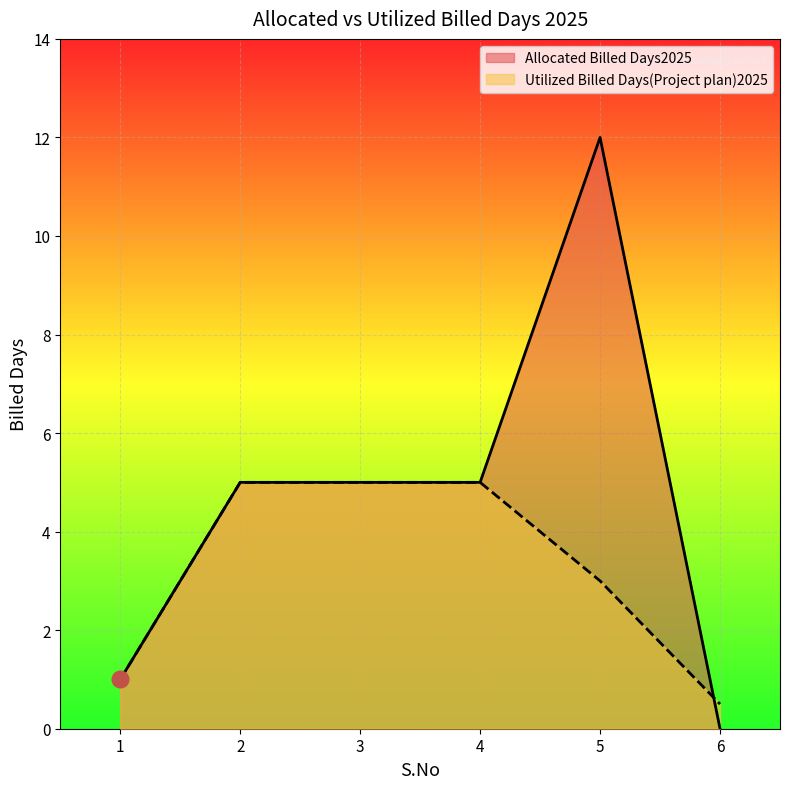

Reading left to right, transcribe all the data shown in this chart.

Allocated Billed Days2025: 1=1.0	2=5.0	3=5.0	4=5.0	5=12.0	6=0.0
Utilized Billed Days(Project plan)2025: 1=1.0	2=5.0	3=5.0	4=5.0	5=3.0	6=0.5